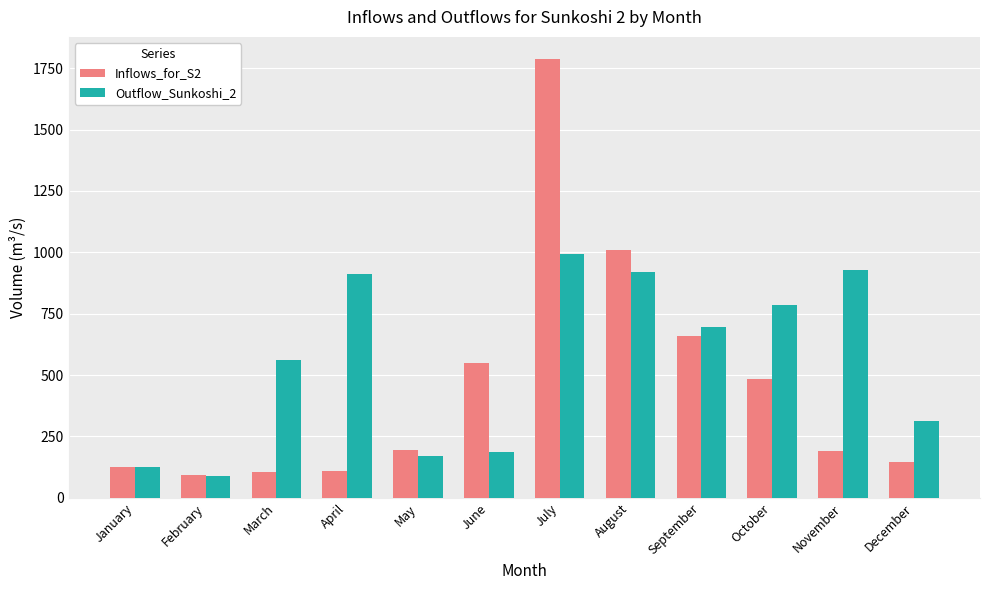

The Outflow_Sunkoshi_2 series shows 114.5 at June. True or false?

False